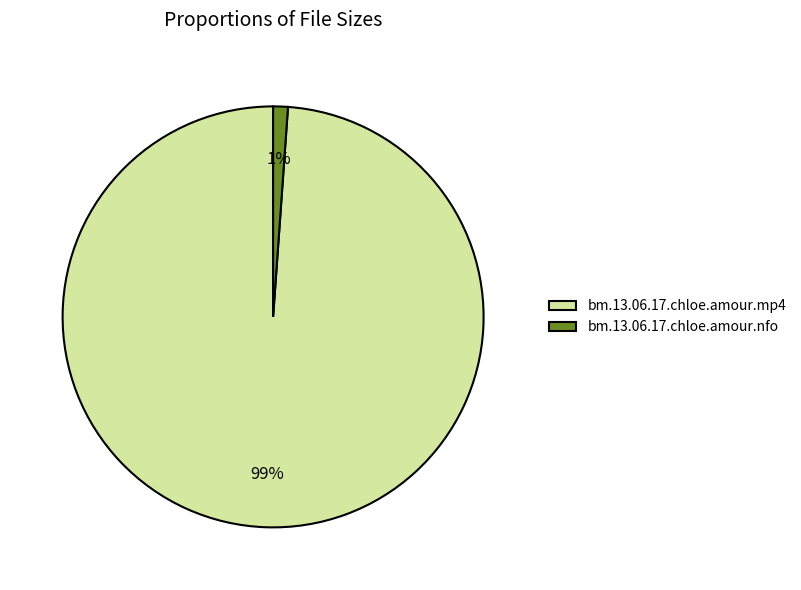

How many segments does this pie chart have?

2